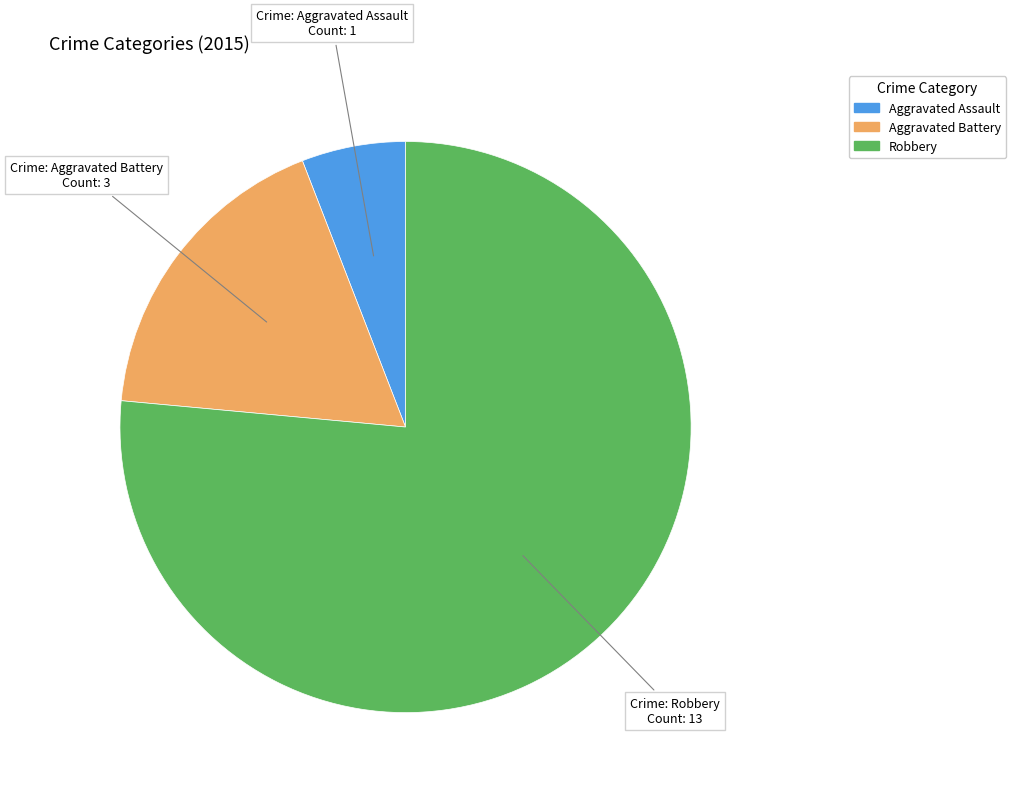

Do Robbery and Aggravated Battery together represent more than half of the pie?

Yes